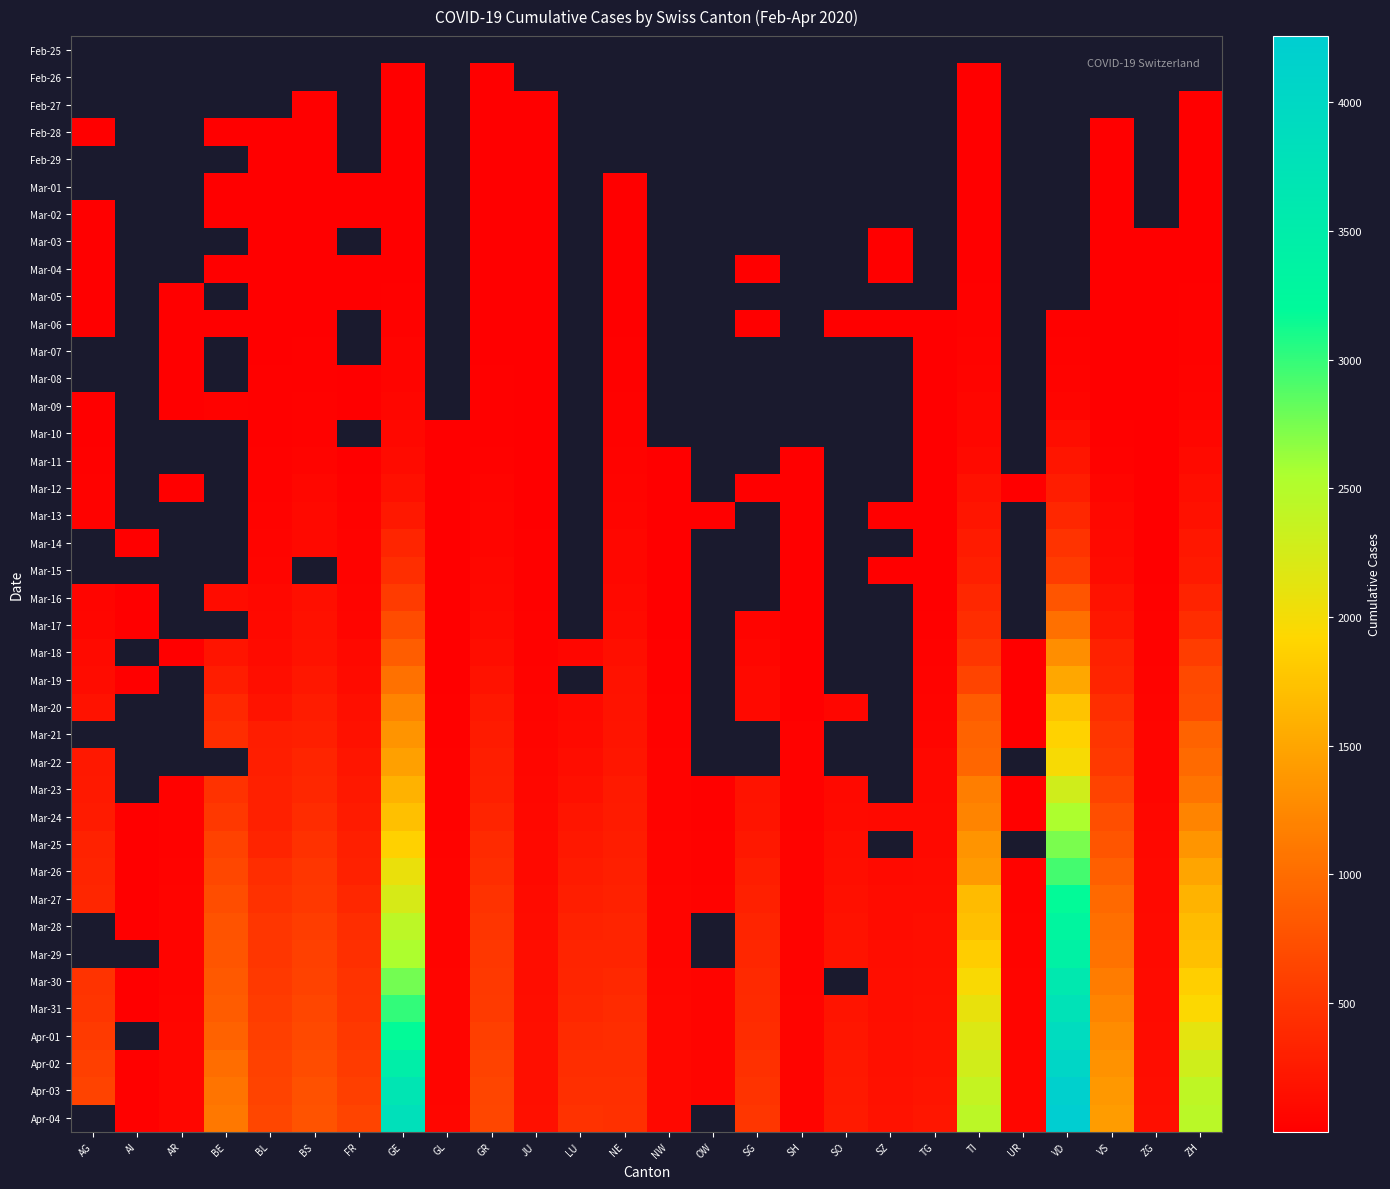

What is the smallest value displayed?

1.0